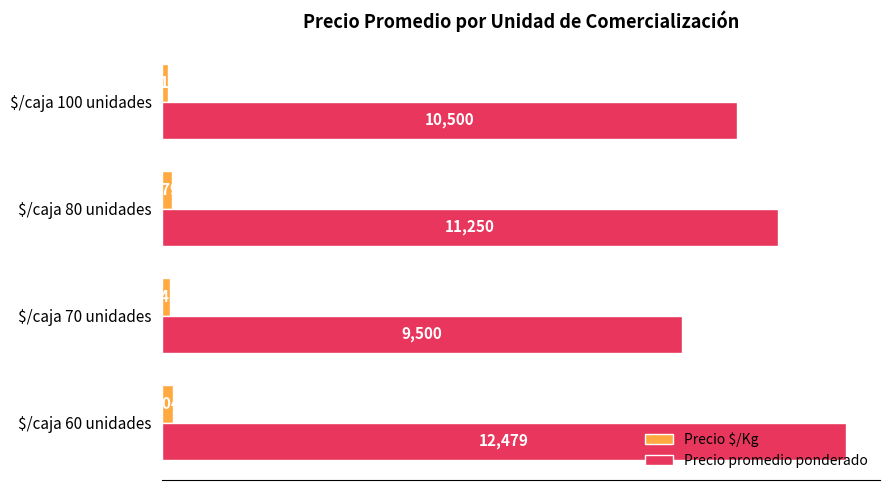

Rank the series by their maximum value, from lowest to highest.

Precio $/Kg, Precio promedio ponderado